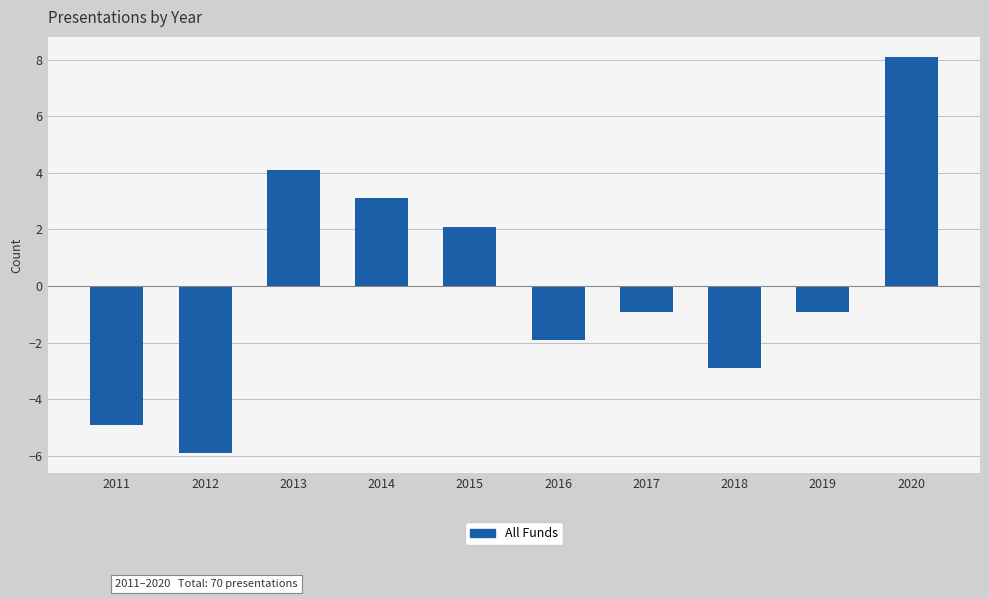

Reading left to right, what are all the values shown in this chart?

-4.9	-5.9	4.1	3.1	2.1	-1.9	-0.9	-2.9	-0.9	8.1